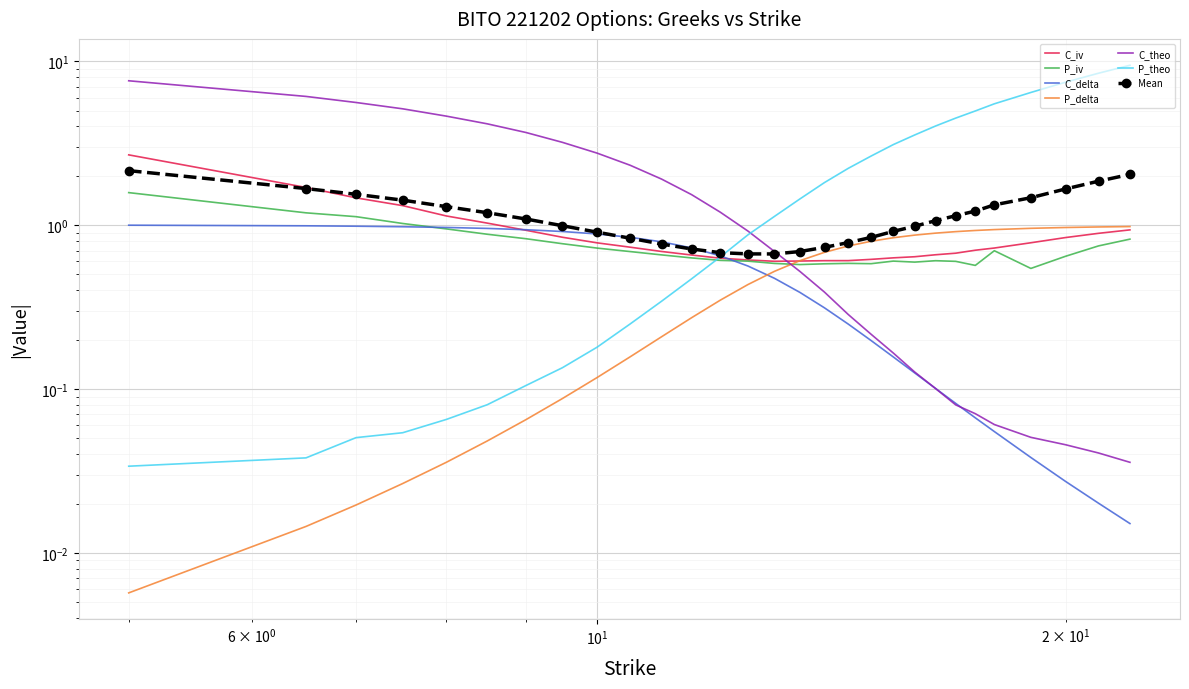

At which category is the sum across all series the highest?

5